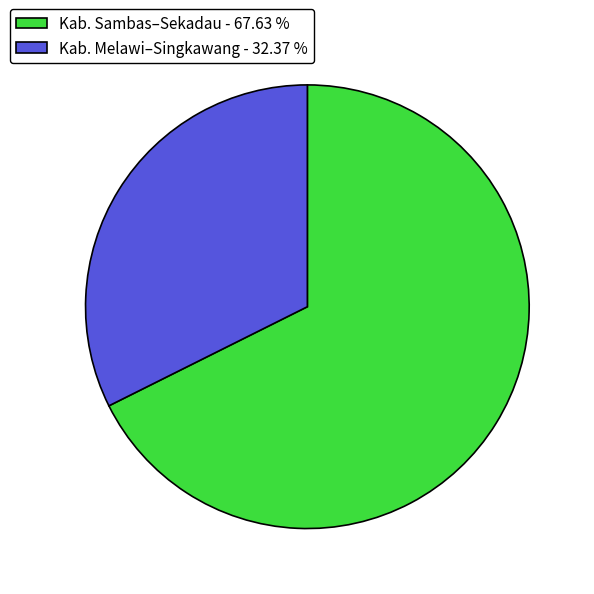

Which slice is the largest?

Kab. Sambas–Sekadau - 67.63 %